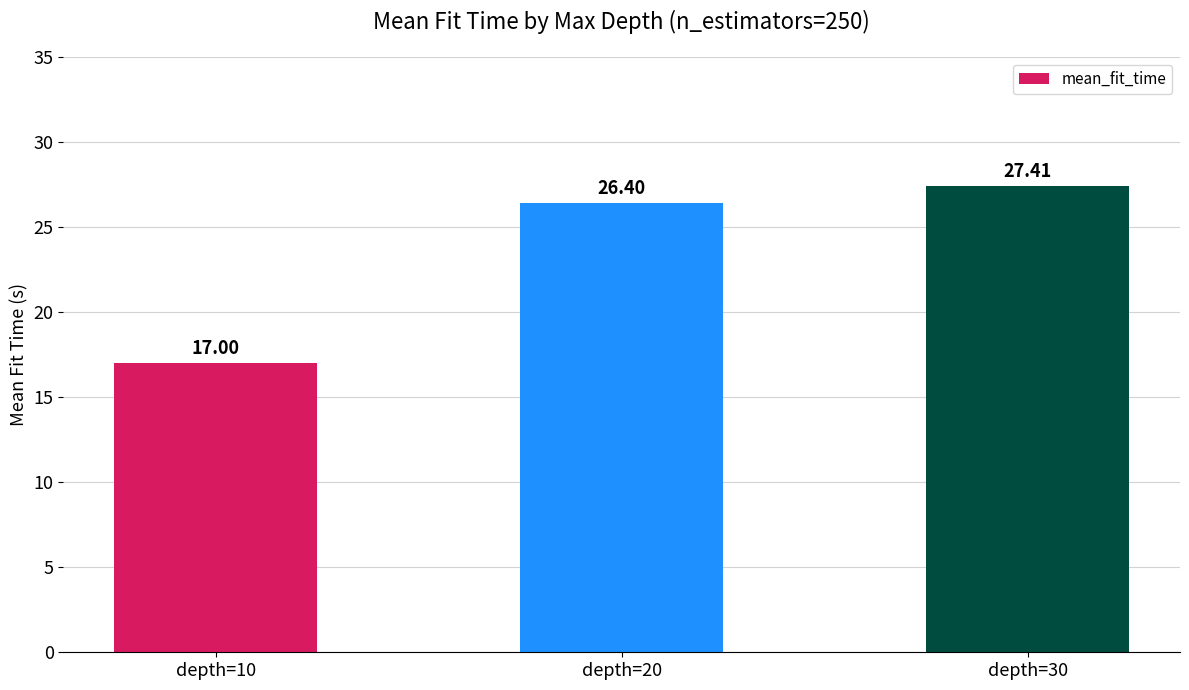

Which category has the lowest value across all series?

depth=10